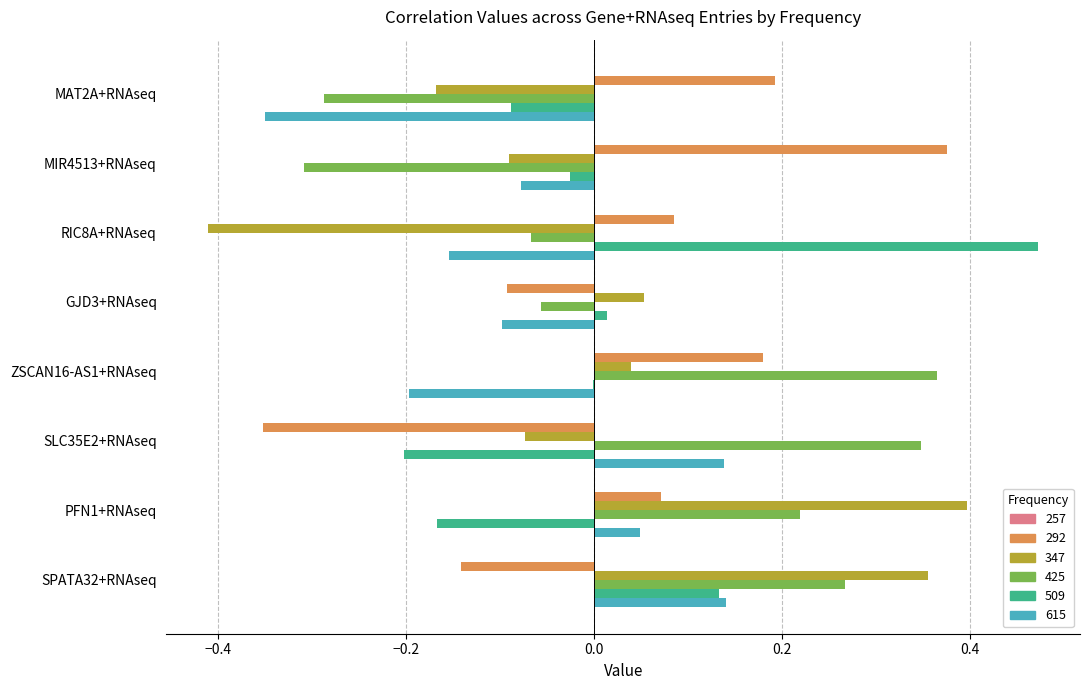

What is the total value across all series at MAT2A+RNAseq?

-0.7